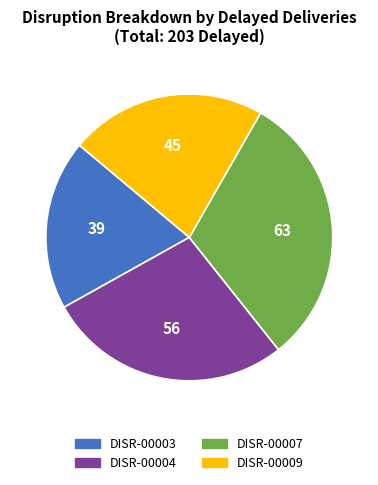

Which slice is the largest?

DISR-00007